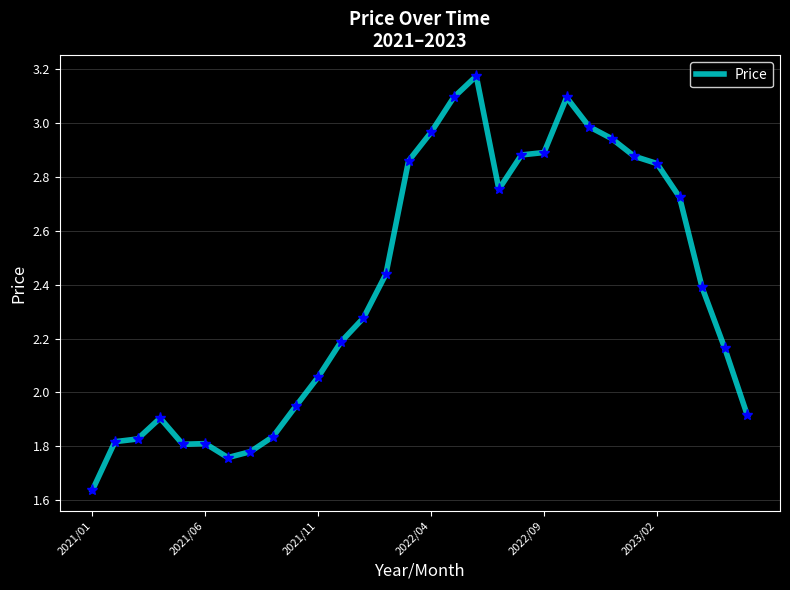

What is the difference between the maximum and minimum values?

1.5